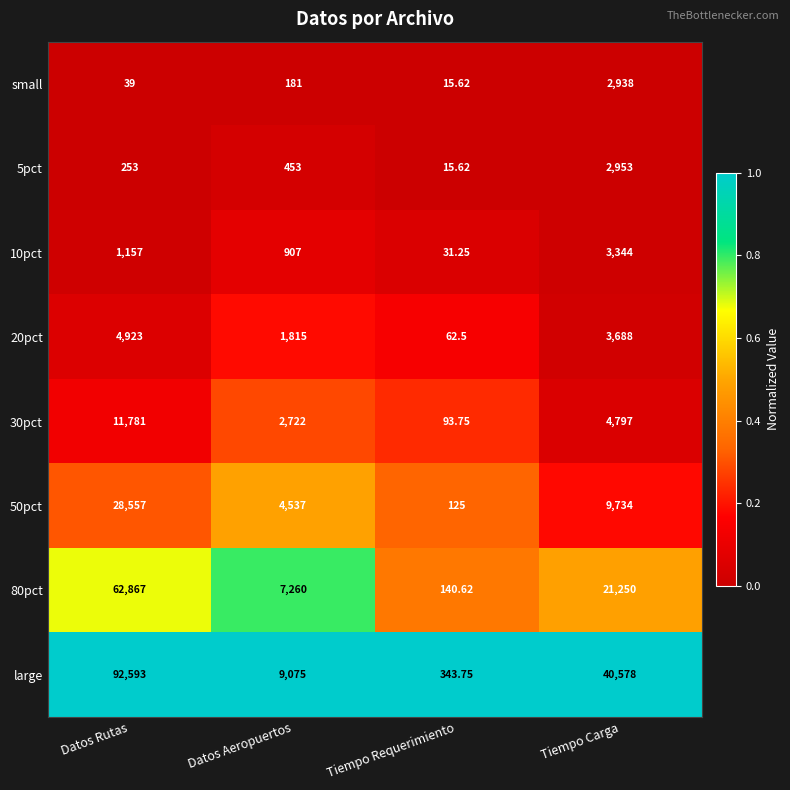

Between Tiempo Requerimiento and Tiempo Carga, which series saw the biggest shift?

large